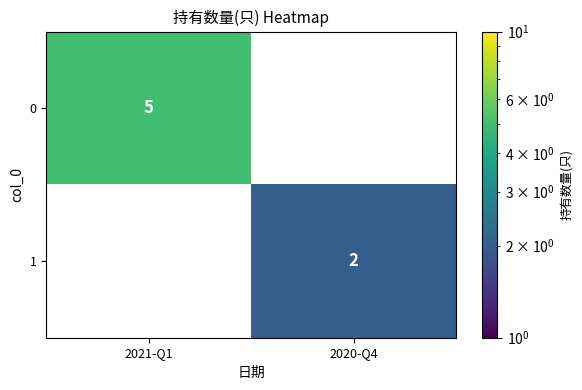

The value of 0 at 2021-Q1 is 5. True or false?

True